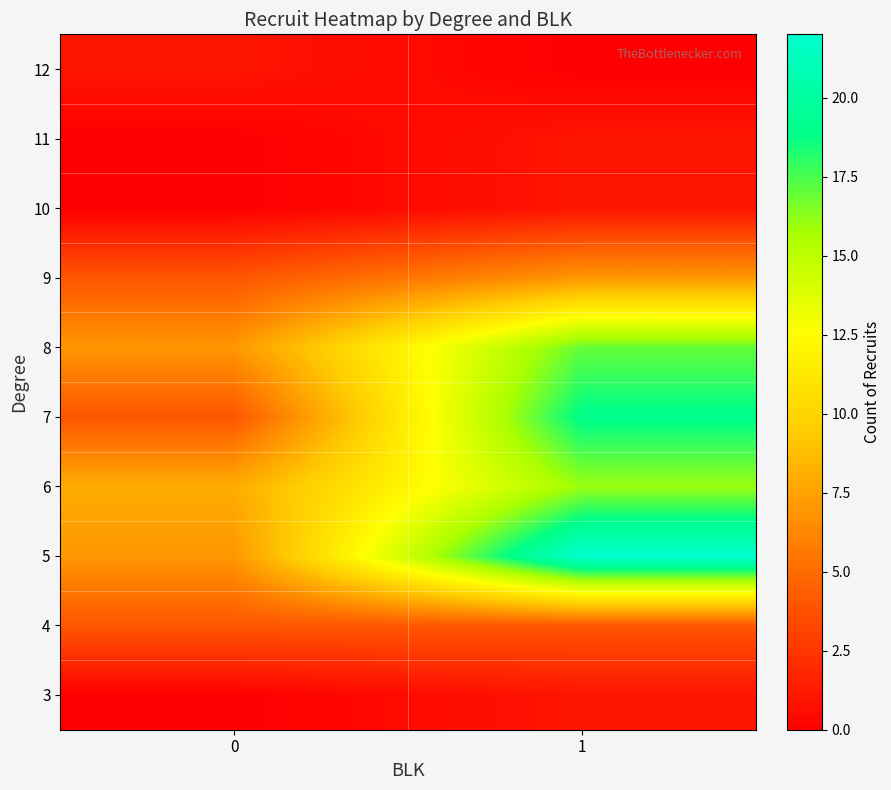

At how many categories does at least one series exceed 10?

1